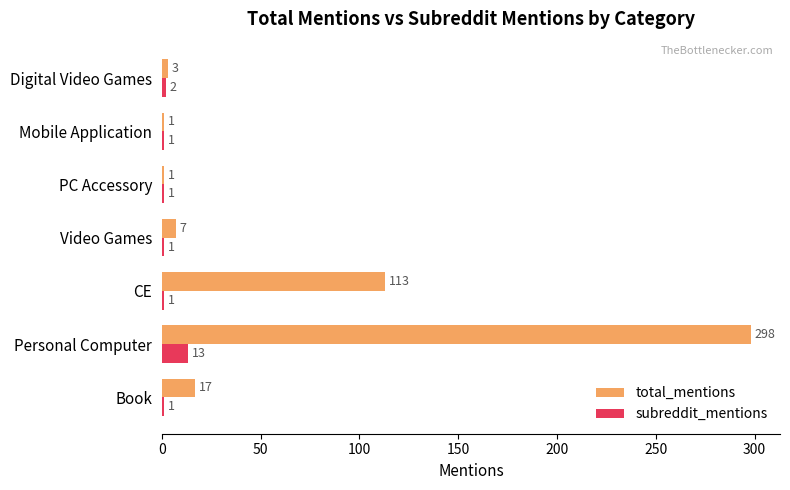

Where is total_mentions nearest to the value 149?

CE